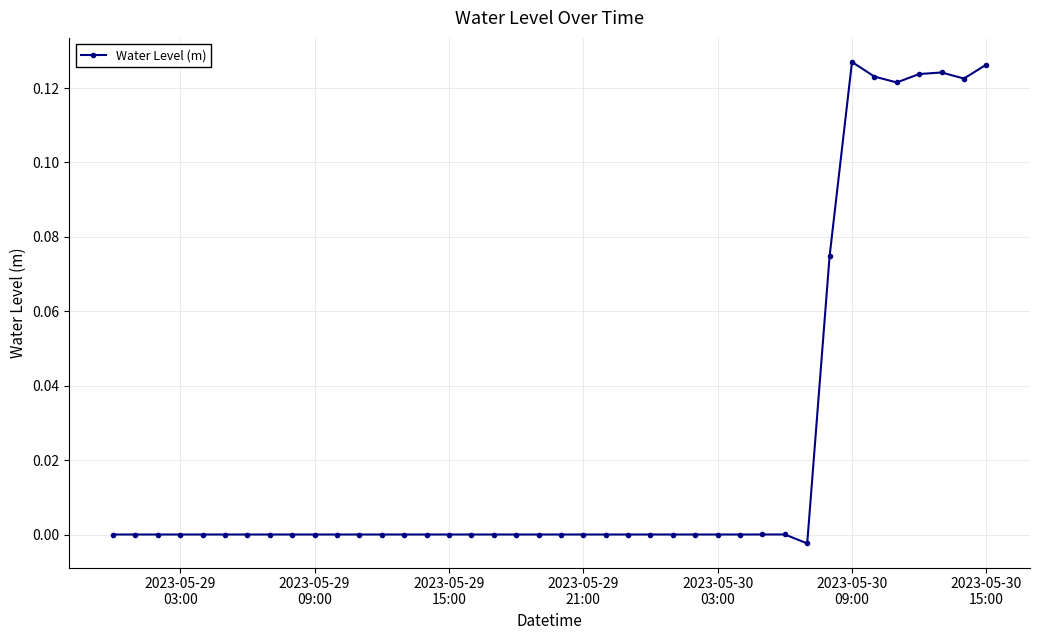

How many categories are shown in the chart?

40